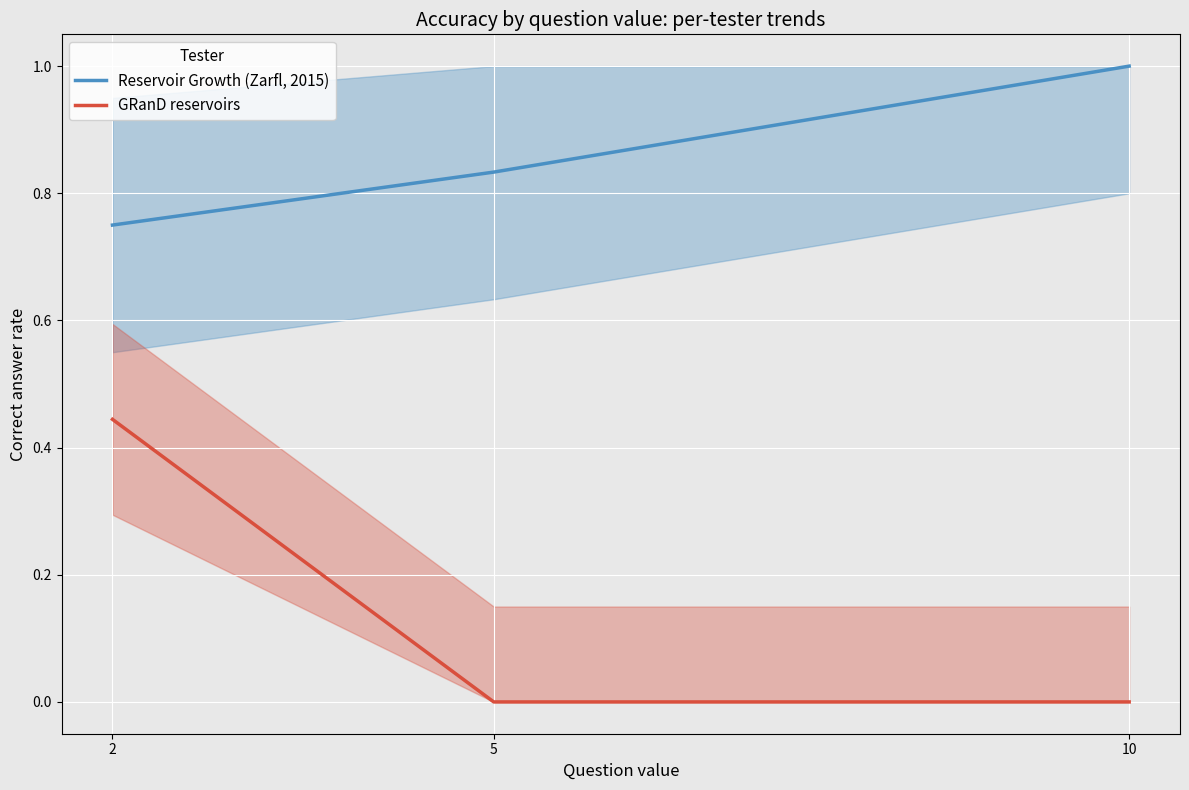

Is this an area chart (filled region under the line)?

No